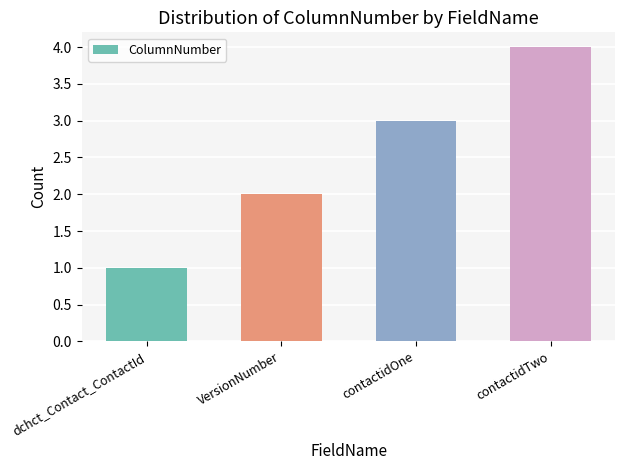

How many bars are there in total?

4